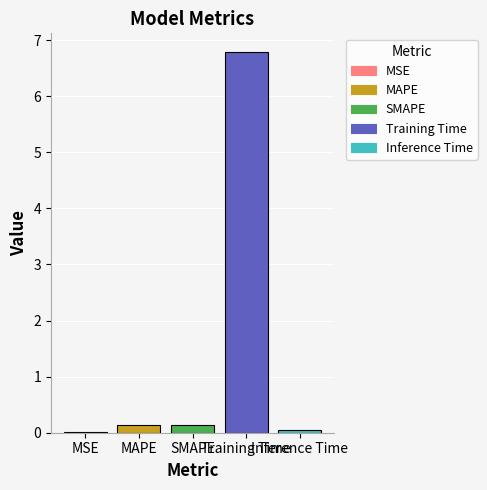

What is the sum of all values?

7.1